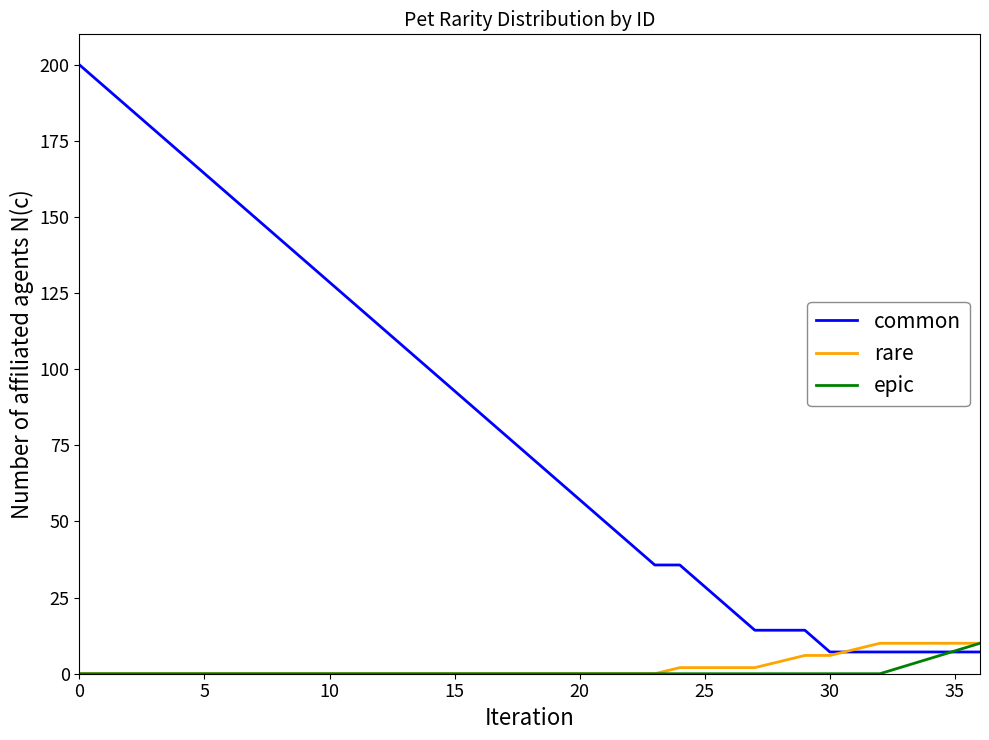

What is the greatest value displayed?

200.0